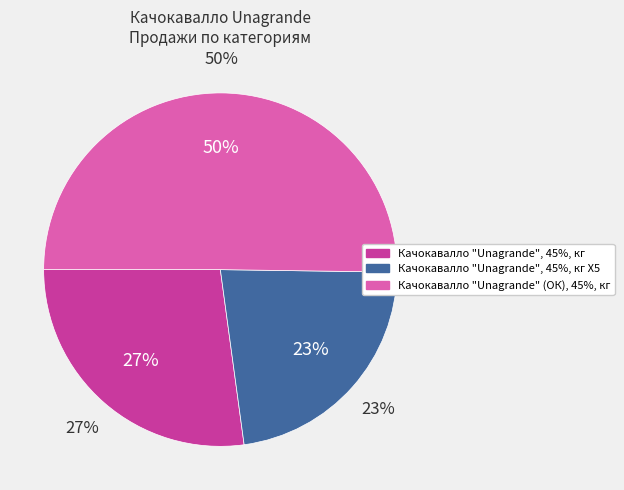

To the nearest percent, what is the average slice percentage?

33%